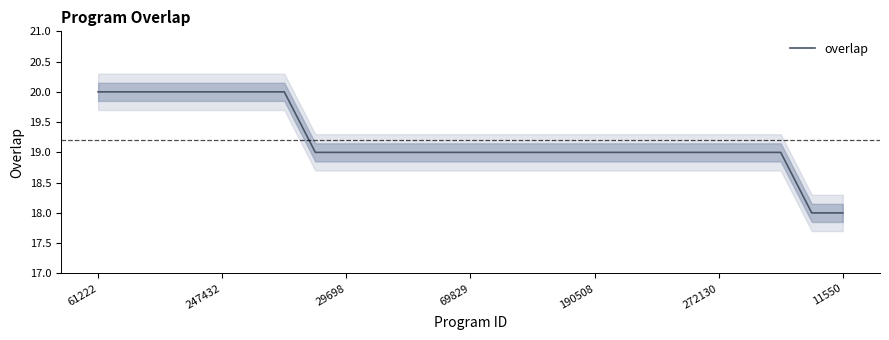

What value does the data have at 17?

19